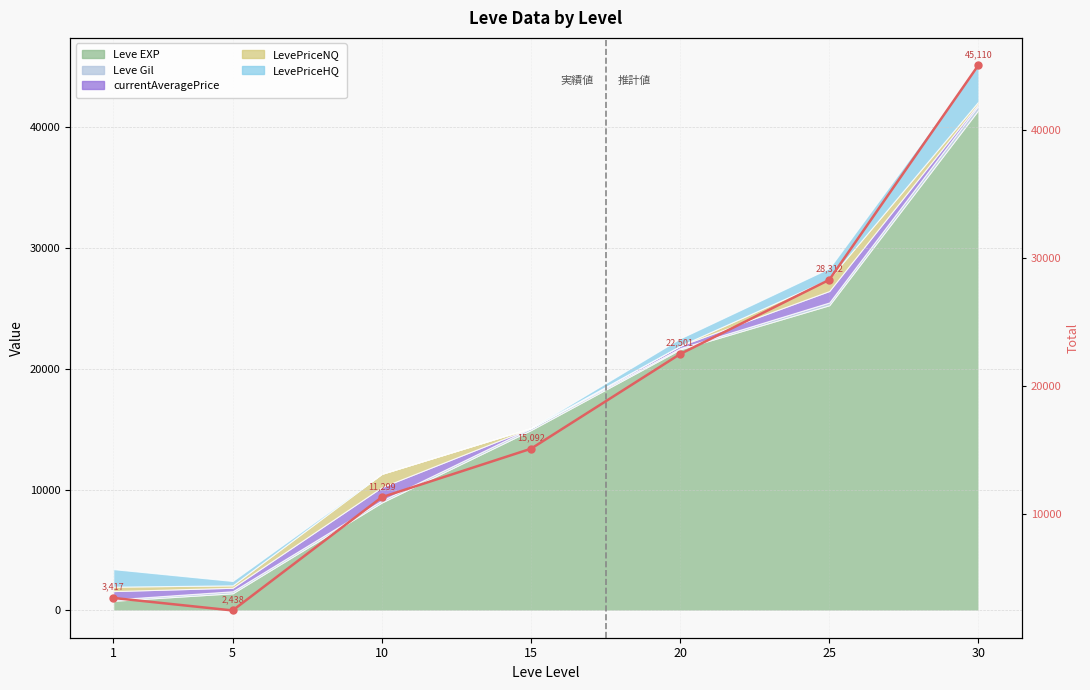

What is the minimum value shown in the chart?

2437.7